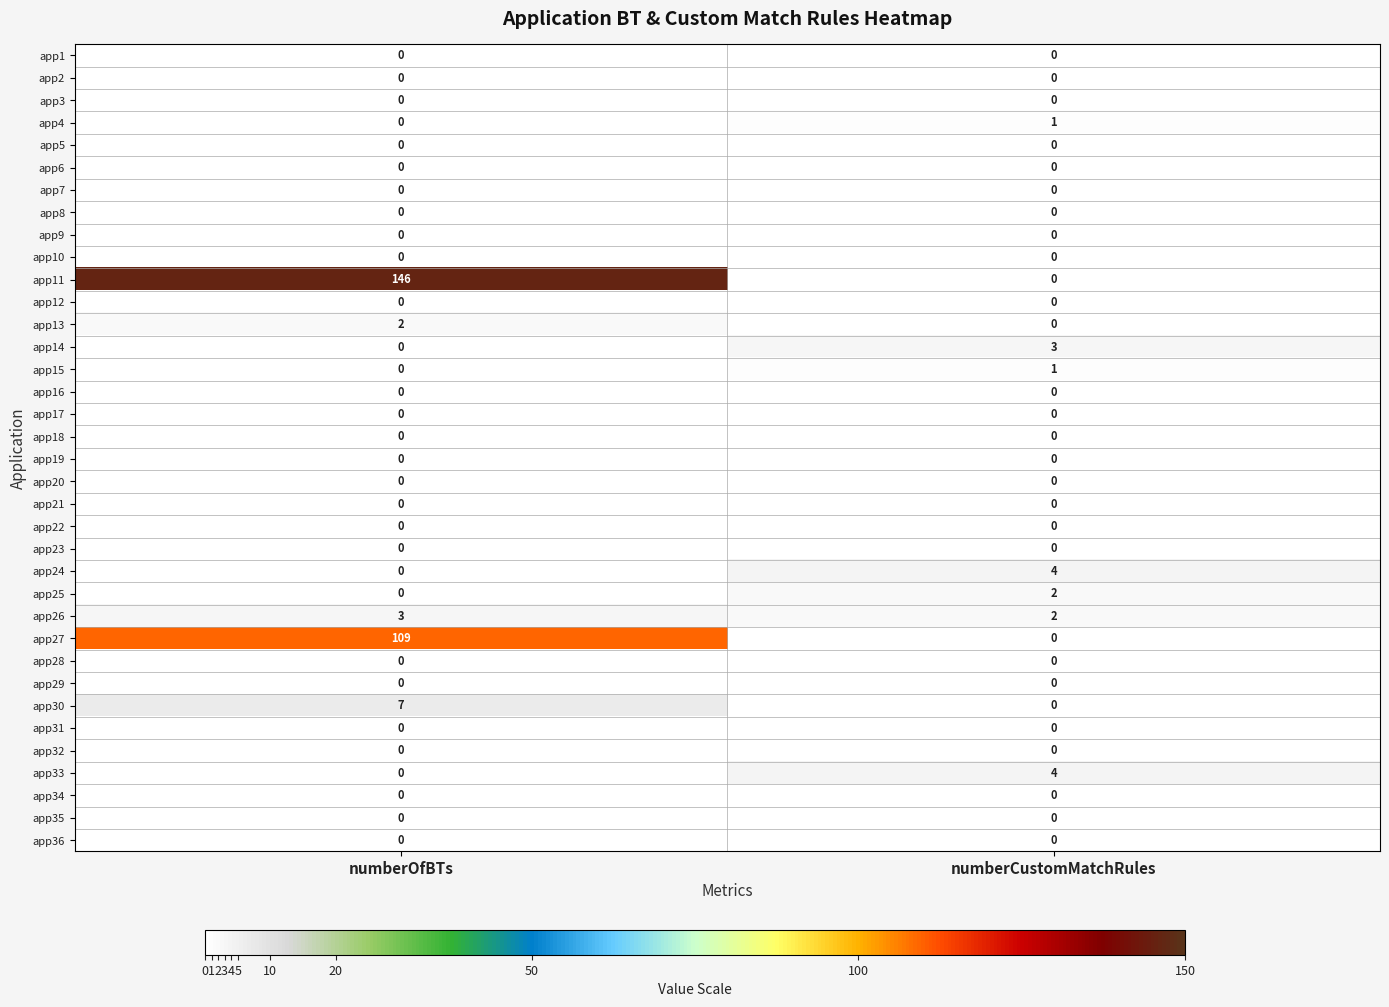

Between numberOfBTs and numberCustomMatchRules, which series saw the biggest shift?

app11